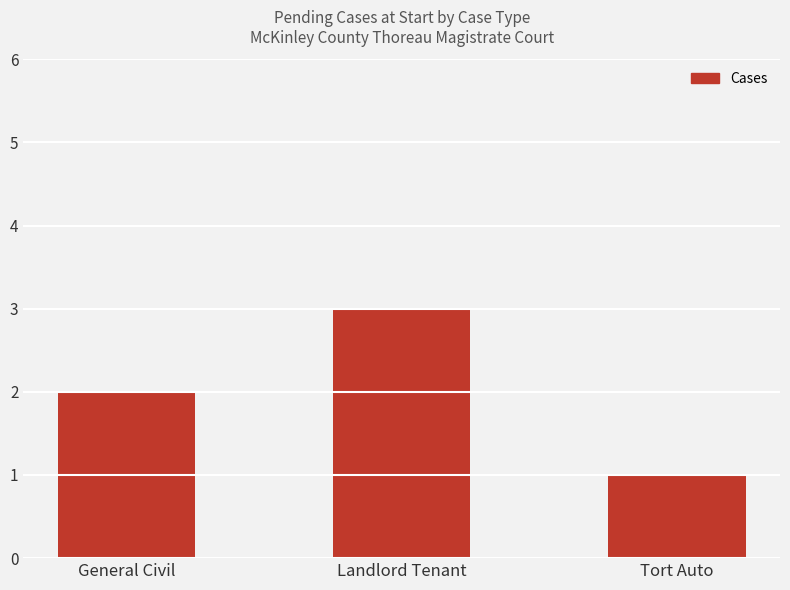

The value at General Civil is 2. True or false?

True